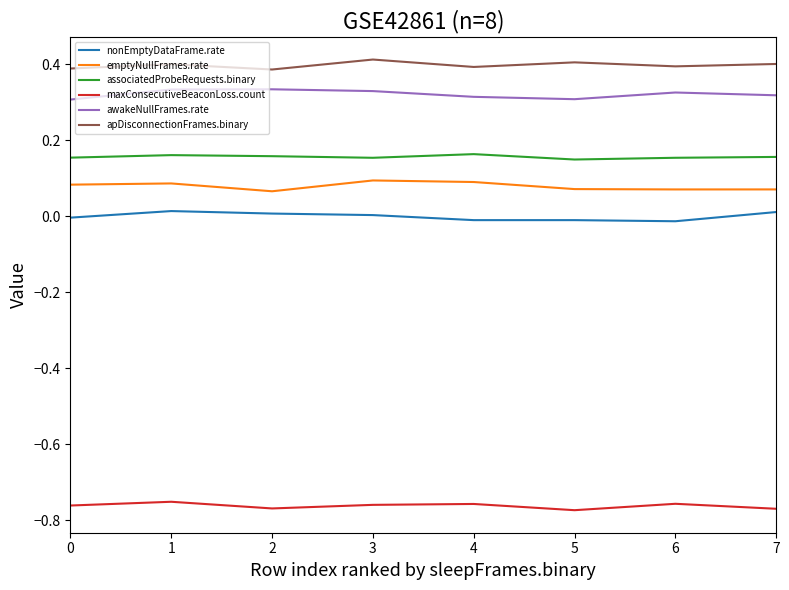

At 0, list the series in order from smallest to largest.

maxConsecutiveBeaconLoss.count, nonEmptyDataFrame.rate, emptyNullFrames.rate, associatedProbeRequests.binary, awakeNullFrames.rate, apDisconnectionFrames.binary